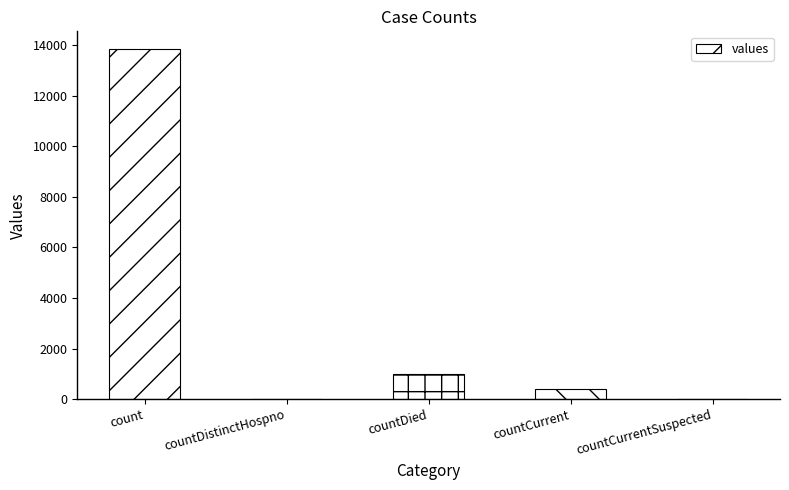

True or false: the data shows 13846 at count.

True